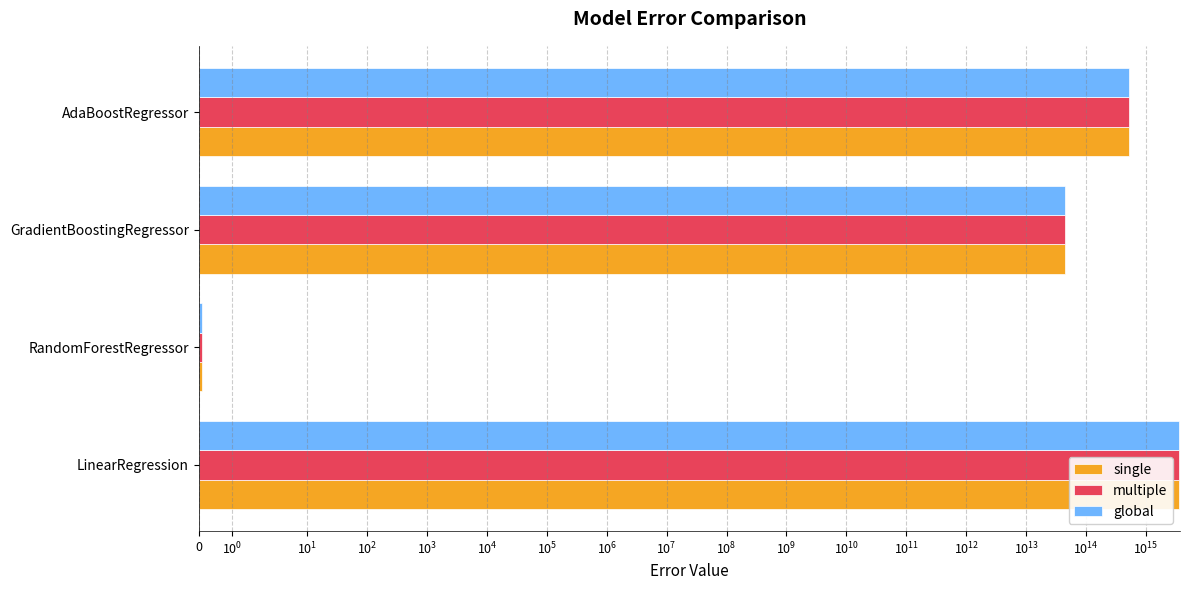

The multiple series shows 79133917452829.4 at GradientBoostingRegressor. True or false?

False